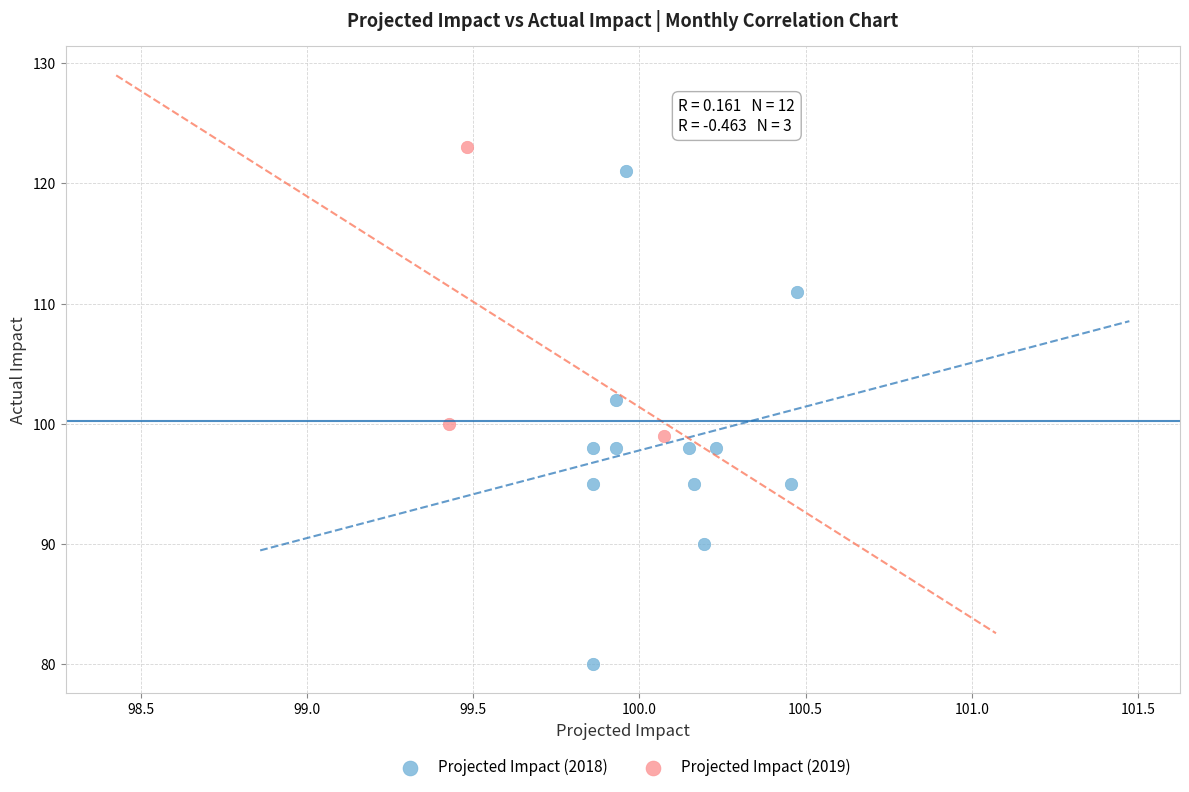

What are all the series names shown in the legend?

Projected Impact (2018), Projected Impact (2019)